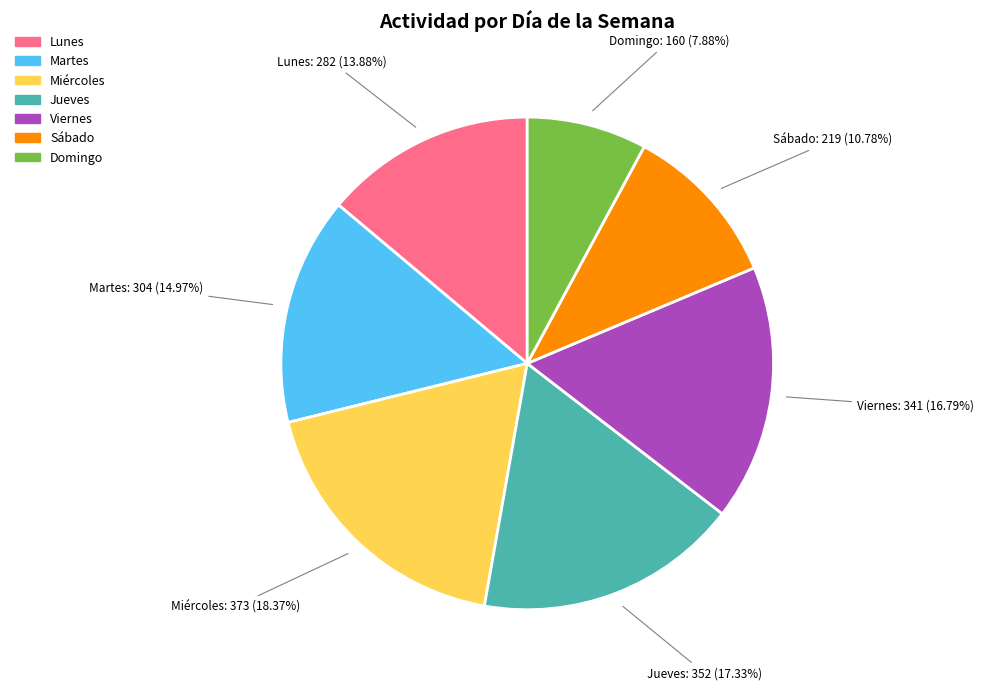

True or false: Lunes accounts for 14% of the total.

True